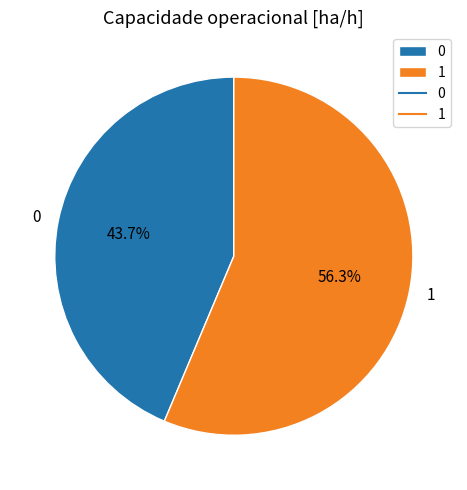

To the nearest percent, what portion does 1 represent?

56%